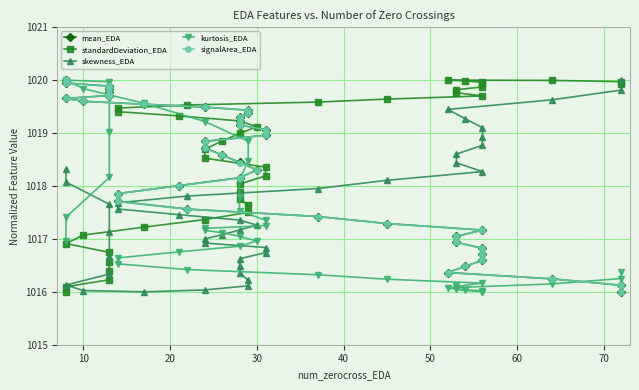

True or false: standardDeviation_EDA and mean_EDA cross at least once.

True